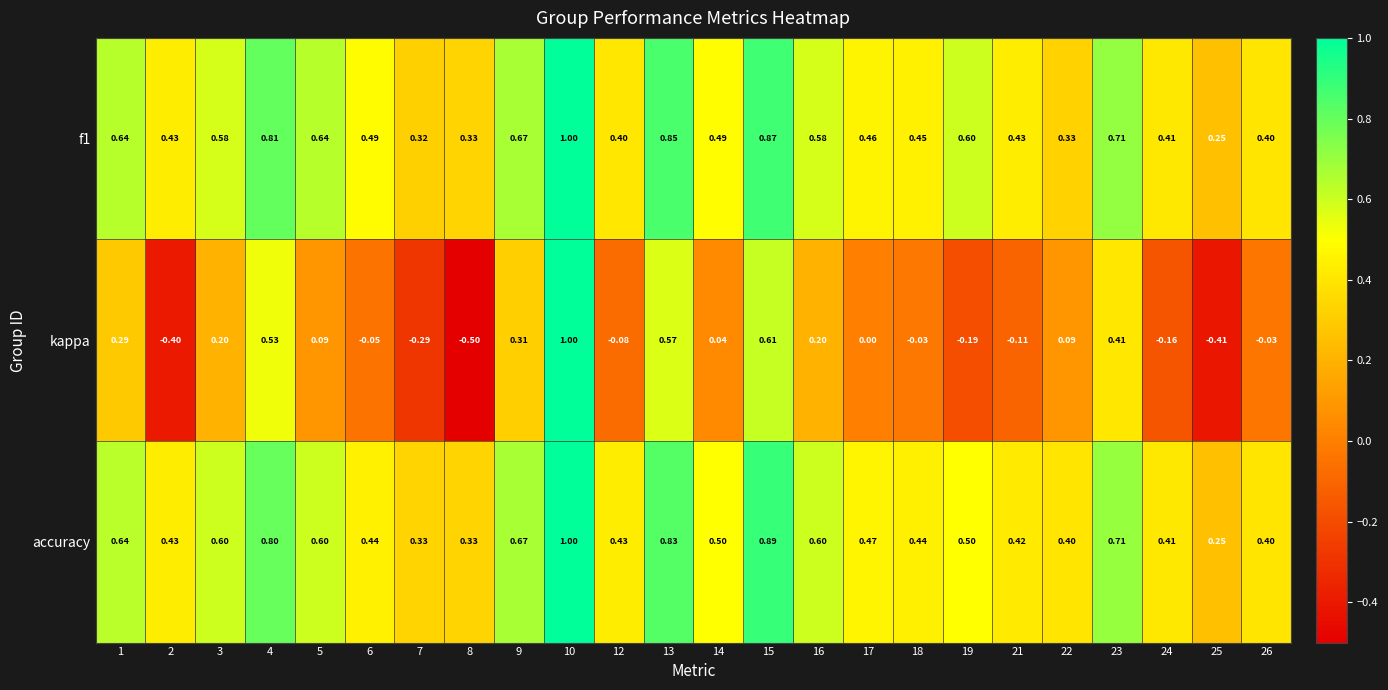

Which series has the widest spread of values?

kappa